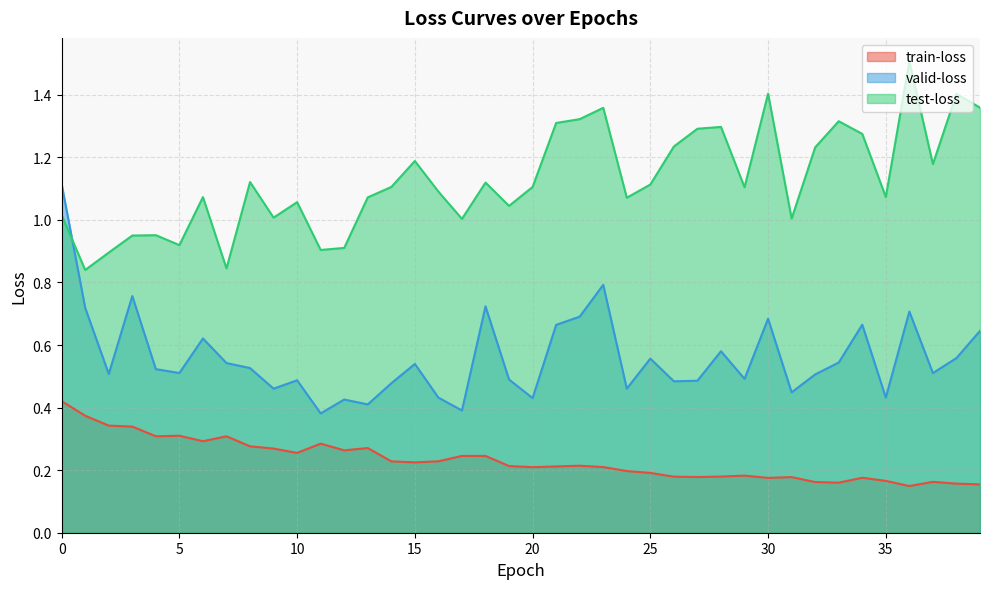

What is the lowest value of the train-loss series?

0.1